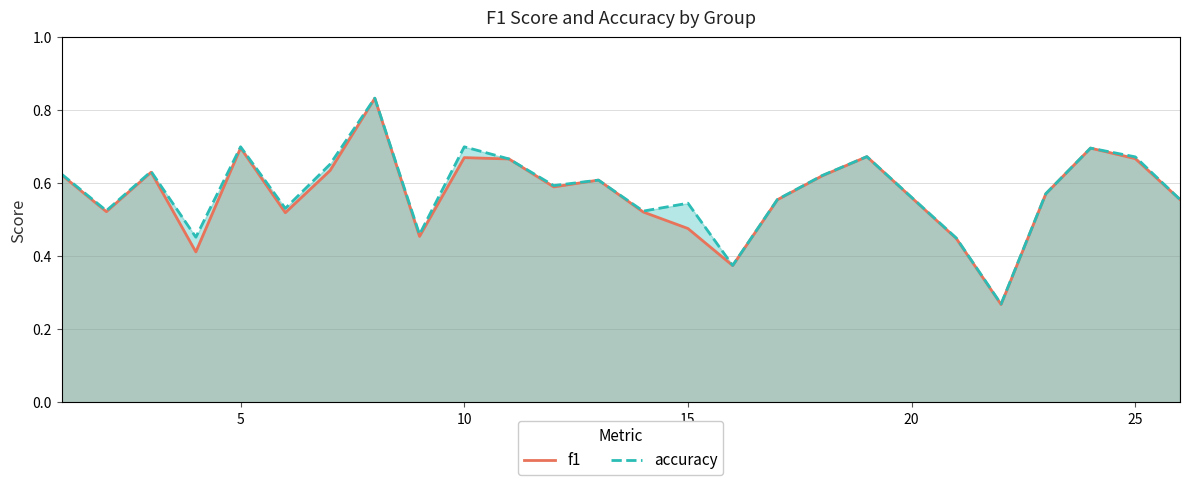

How many interior local valleys does the accuracy series have?

8